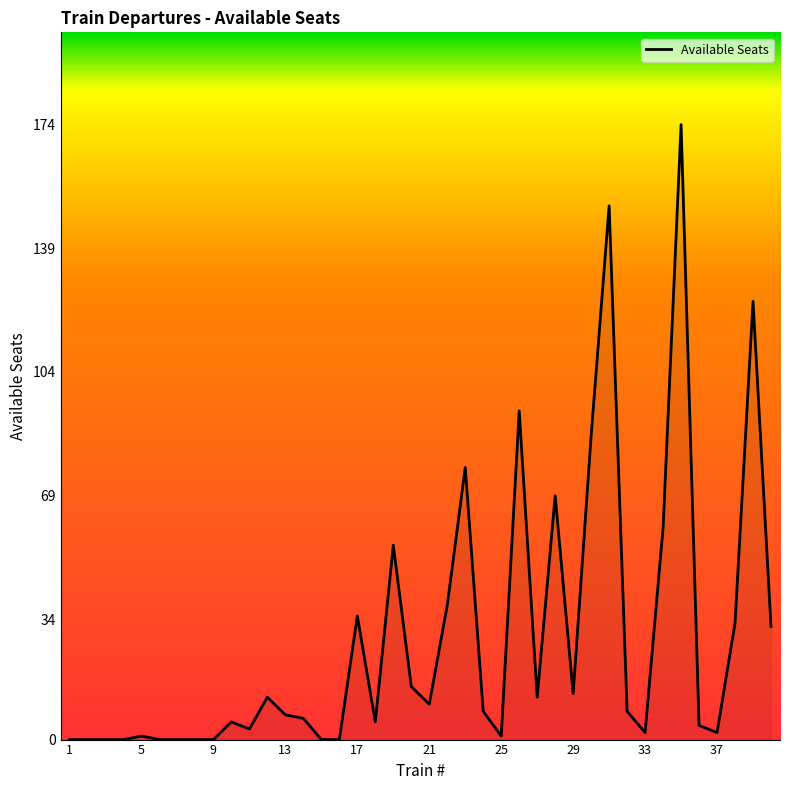

What is the difference between the maximum and minimum values?

174